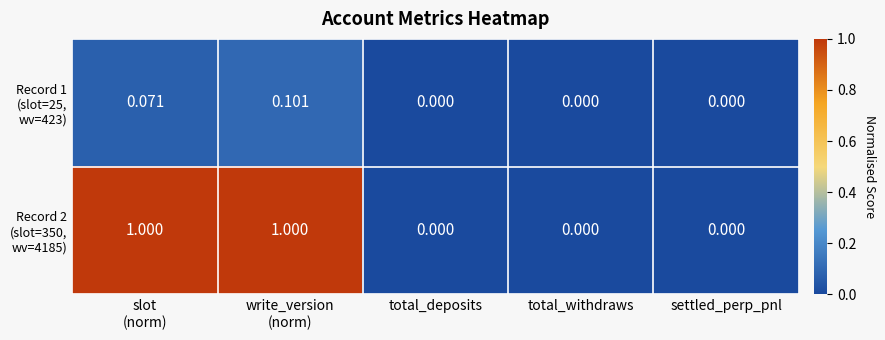

How many series are shown in this chart?

2